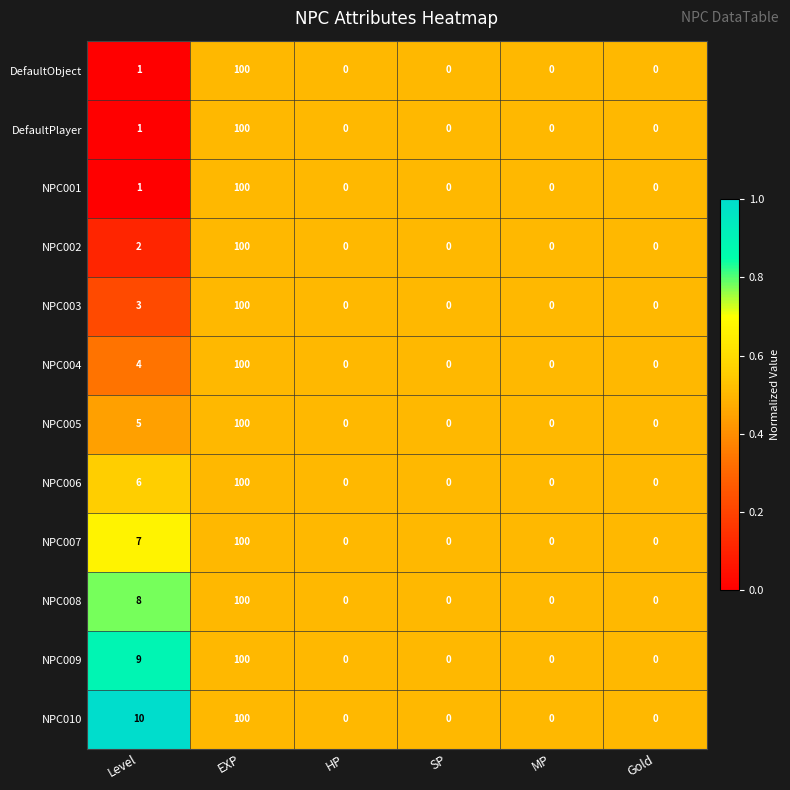

How many categories are shown in the chart?

6